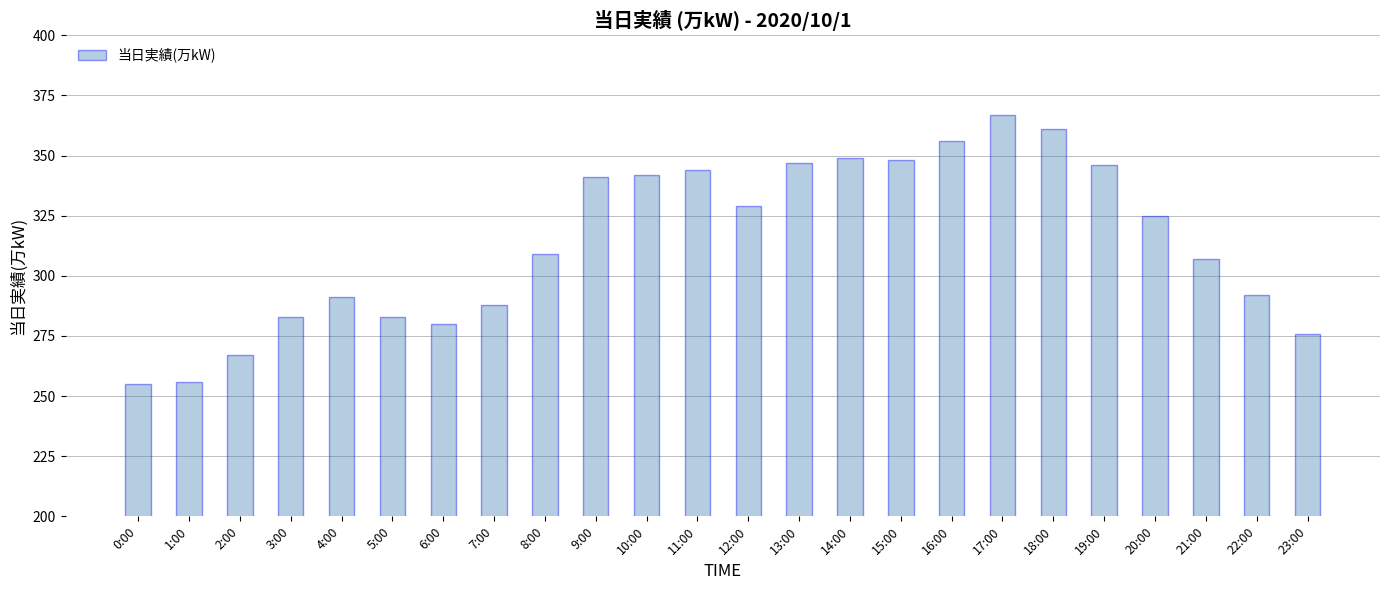

What is the approximate value at 8:00, to the nearest 50?

300